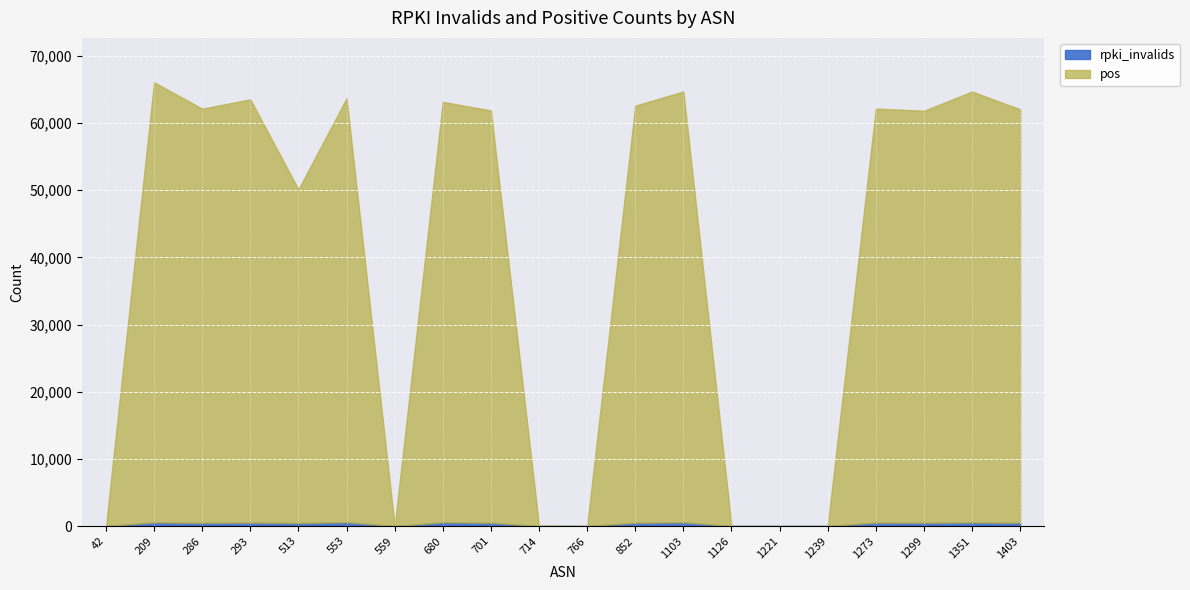

True or false: rpki_invalids and pos cross at least once.

False